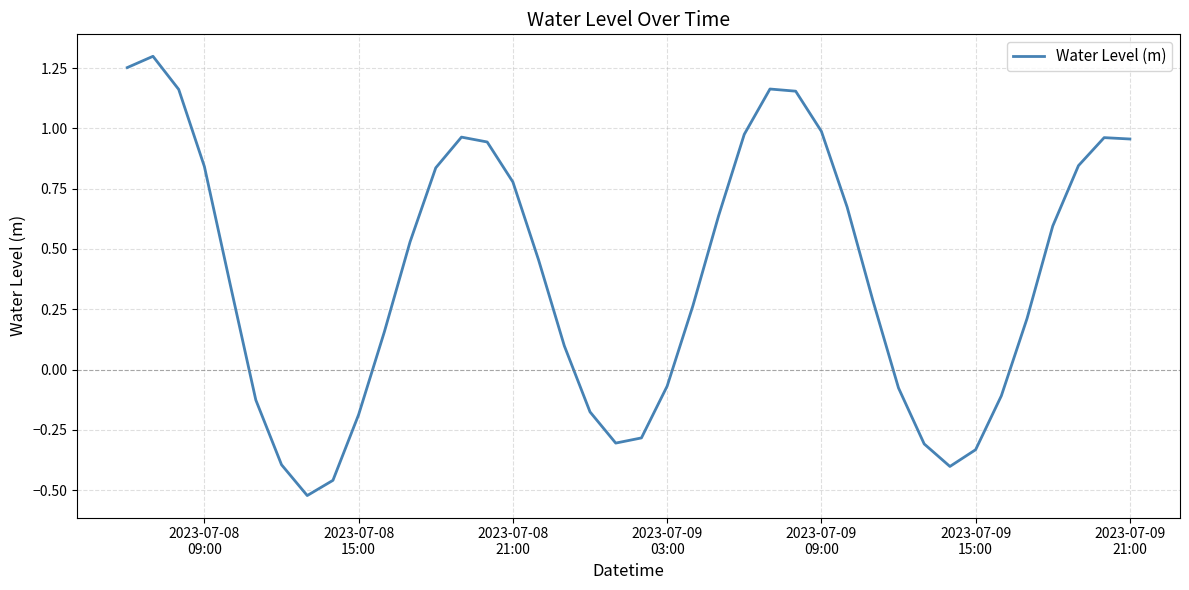

What is the difference between the maximum and minimum values?

1.8